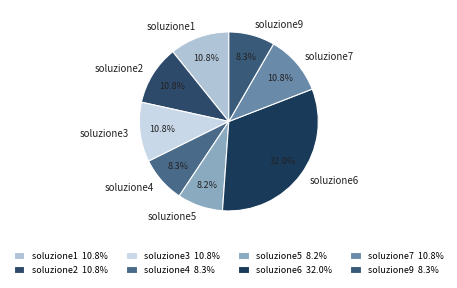

What is the ratio of the value at soluzione9 to the value at soluzione2?

0.8